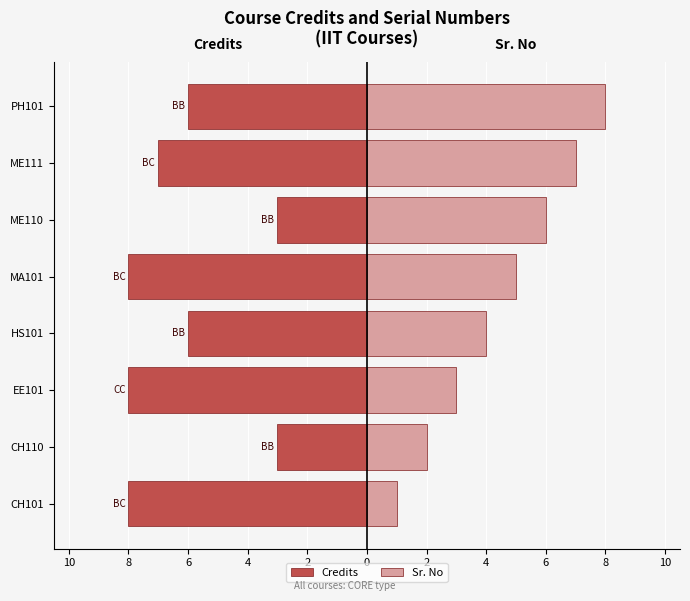

Count the Credits values in the range -8 to -3.

8